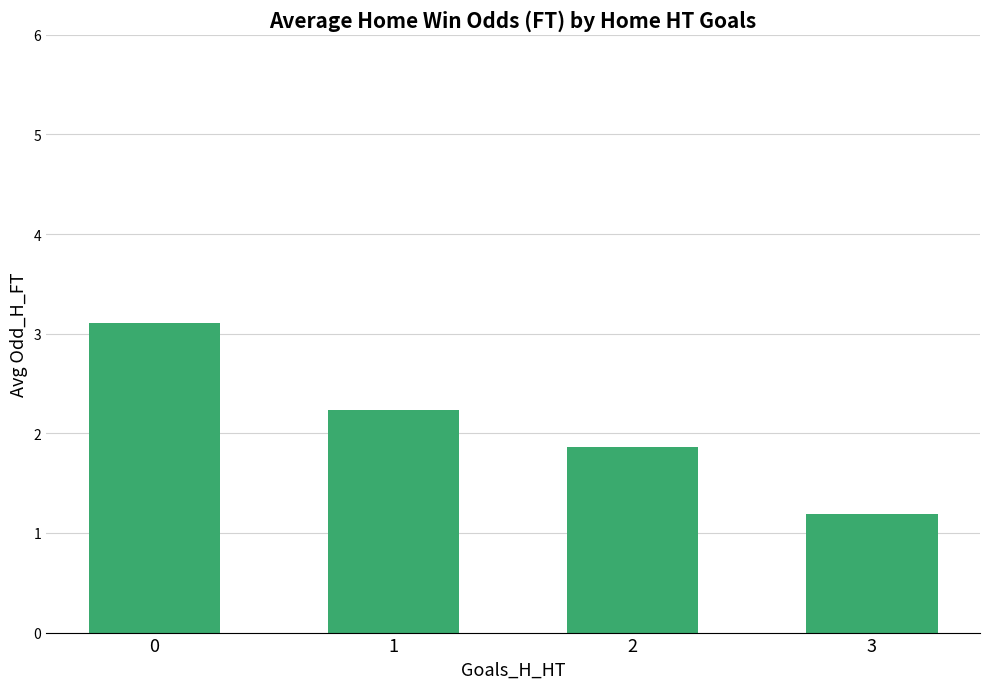

Reading right to left, what are all the values shown in this chart?

3=1.2	2=1.9	1=2.2	0=3.1